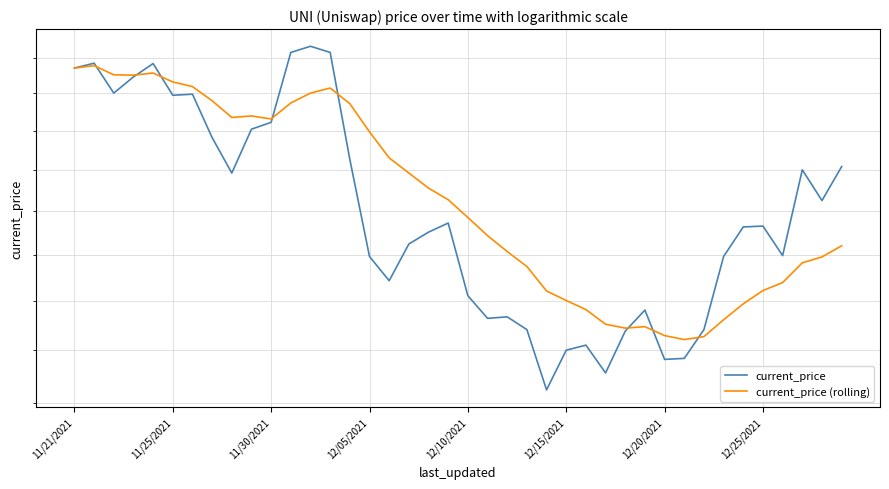

True or false: current_price (rolling) has more than 2 points higher than both neighbors.

True